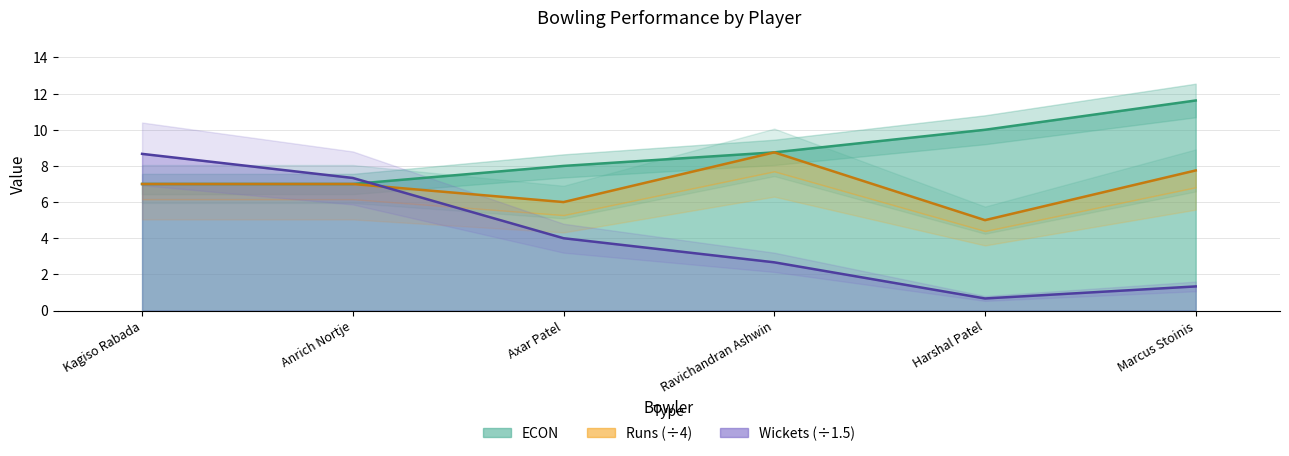

Which has a higher value, Anrich Nortje or Axar Patel?

Axar Patel